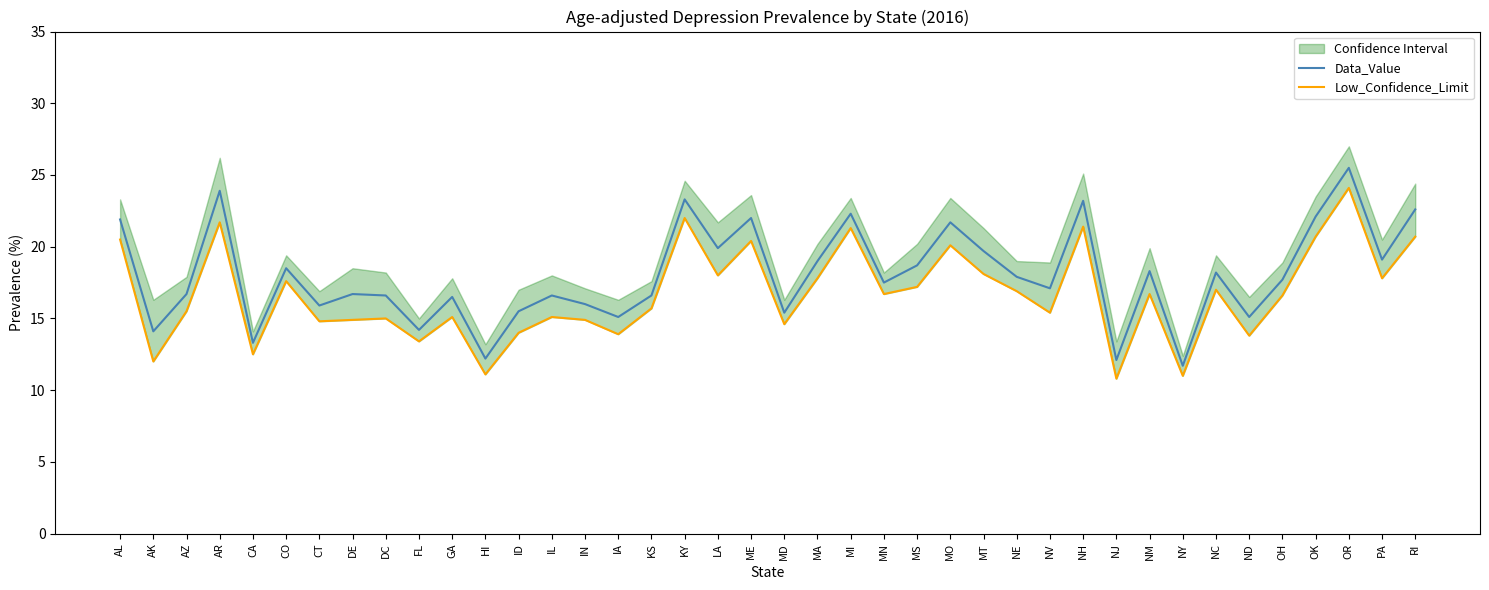

Is this an area chart (filled region under the line)?

No